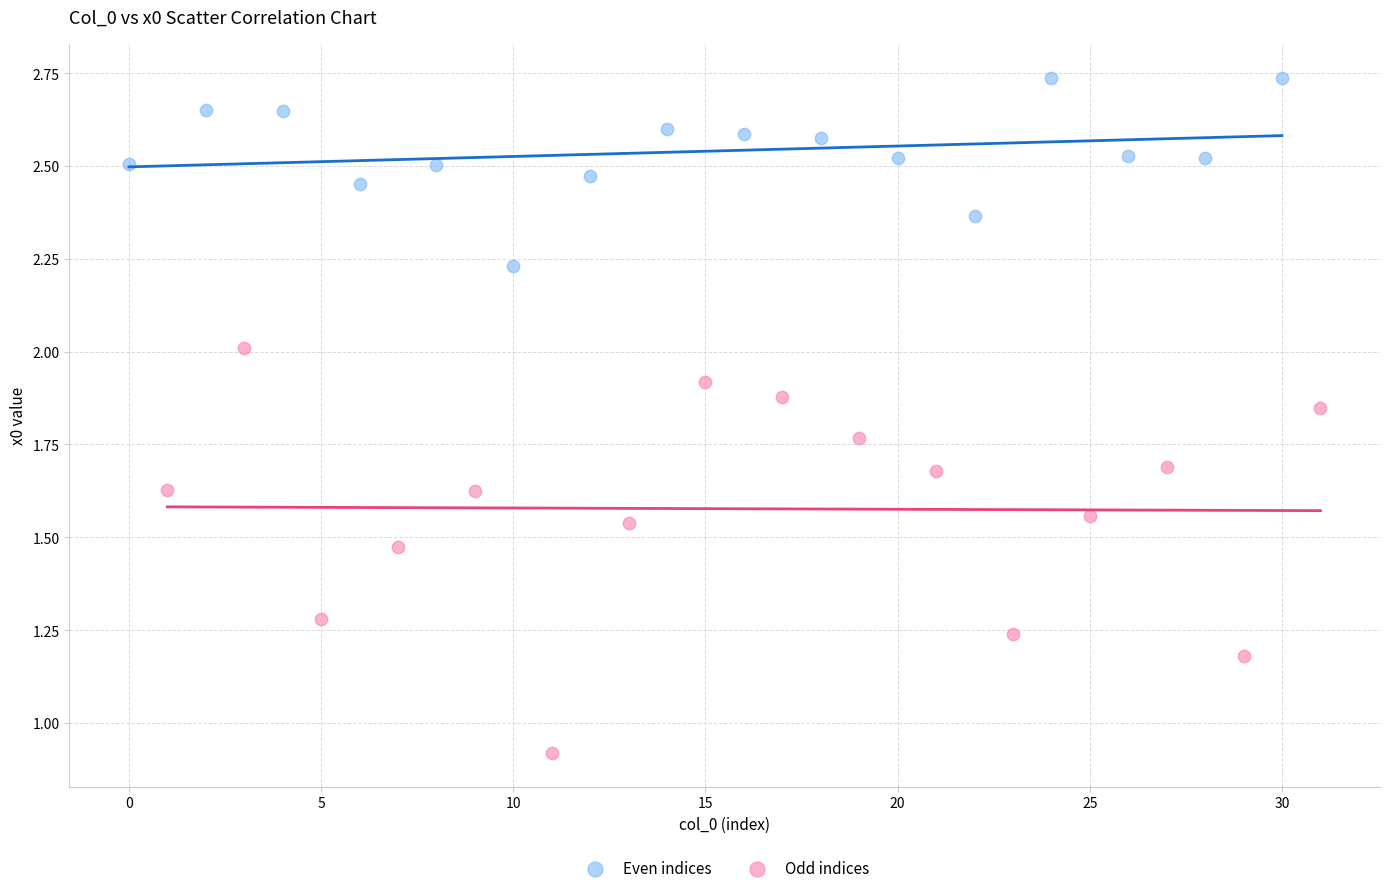

Which series contains the lowest Y value?

Odd indices